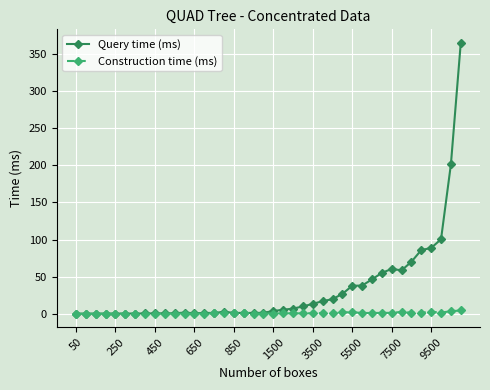

How many series are shown in this chart?

2